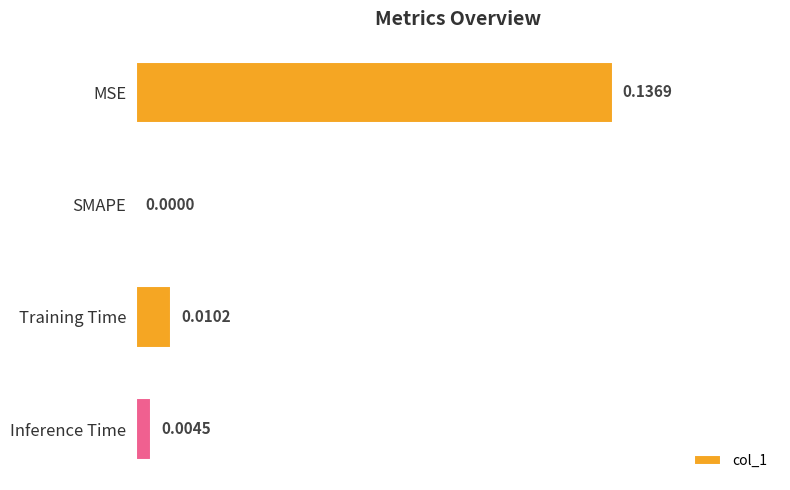

Which has a higher value, Training Time or SMAPE?

Training Time